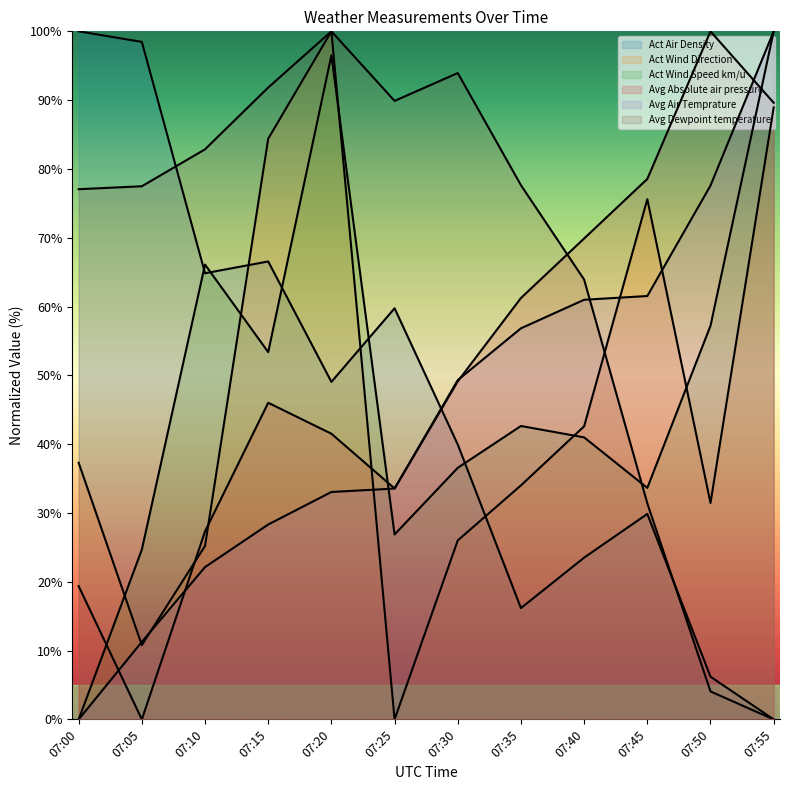

Between which two adjacent categories do Avg Dewpoint temperature and Act Air Density first intersect?

07:05 and 07:10